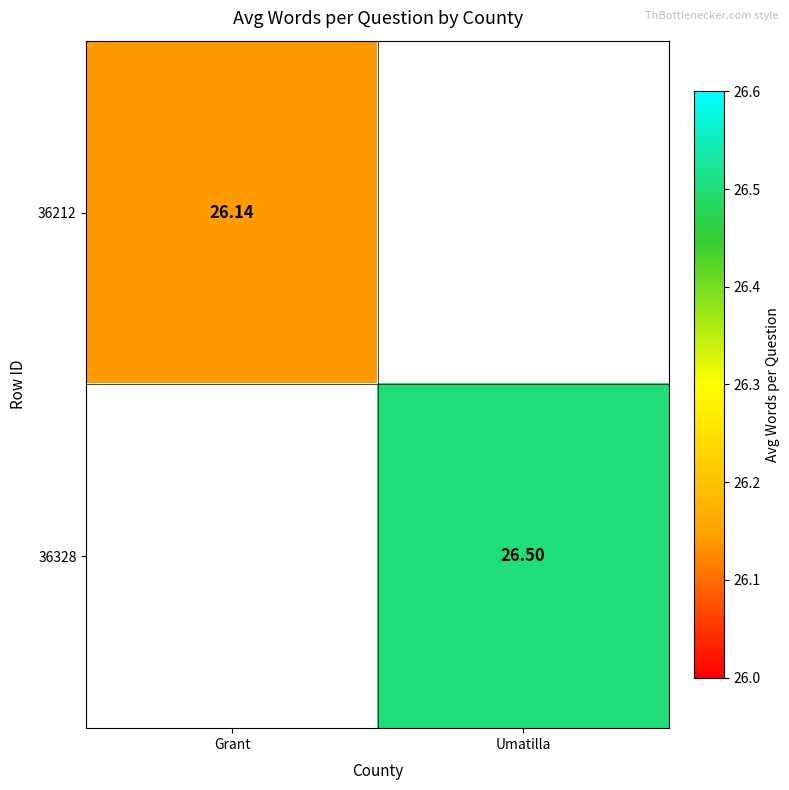

The value of 36328 at Umatilla is 26.5. True or false?

True